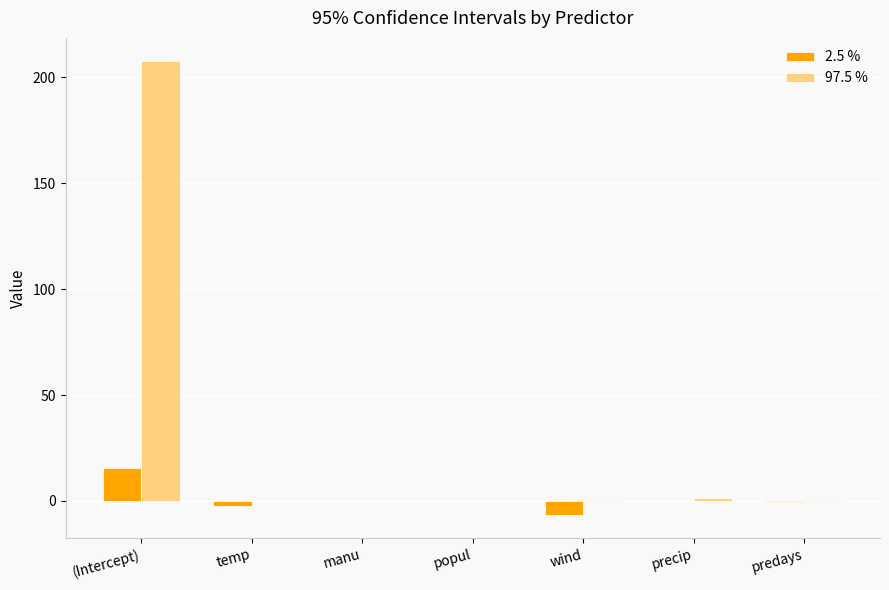

At which category is the sum across all series the highest?

(Intercept)